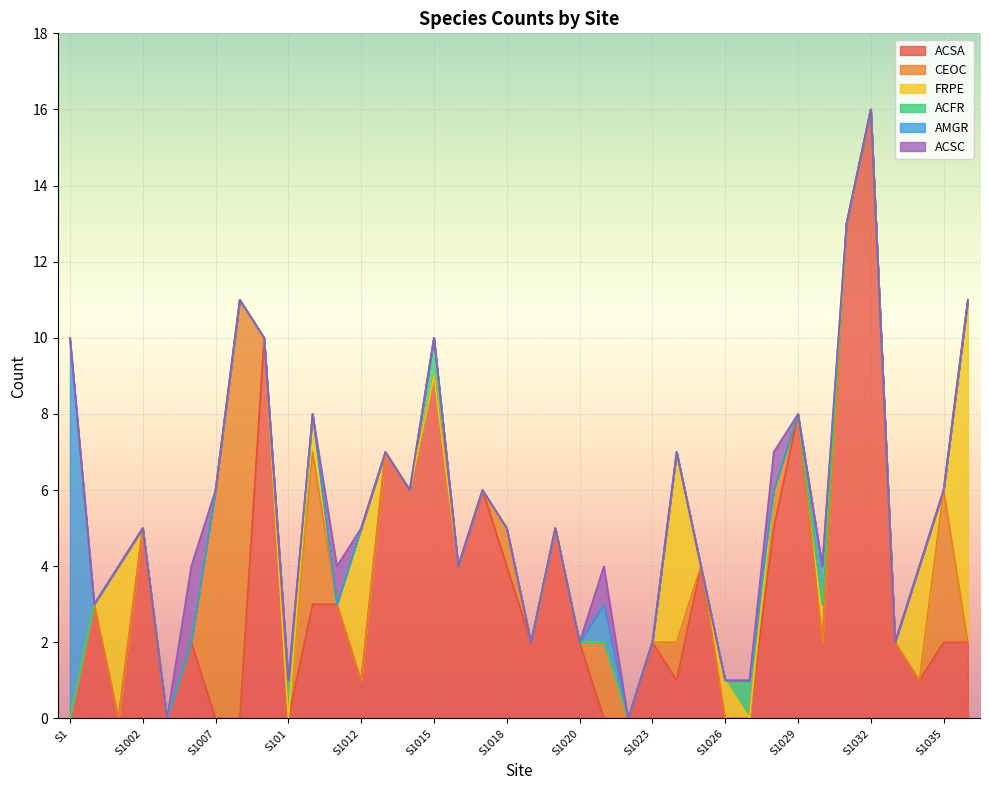

The CEOC series shows -4 at S1036. True or false?

False